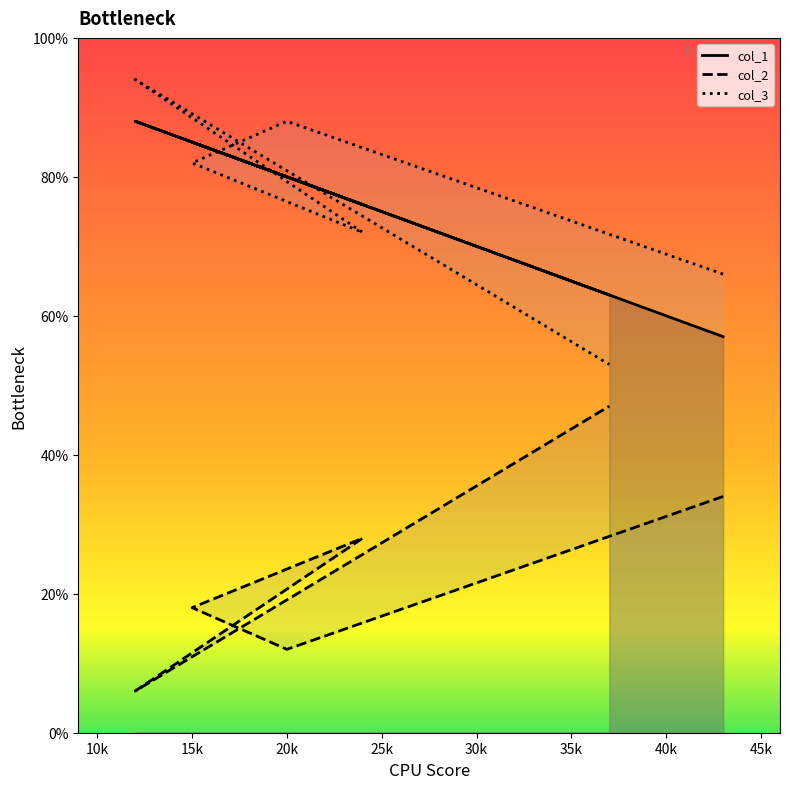

At how many categories does at least one series exceed 54?

6